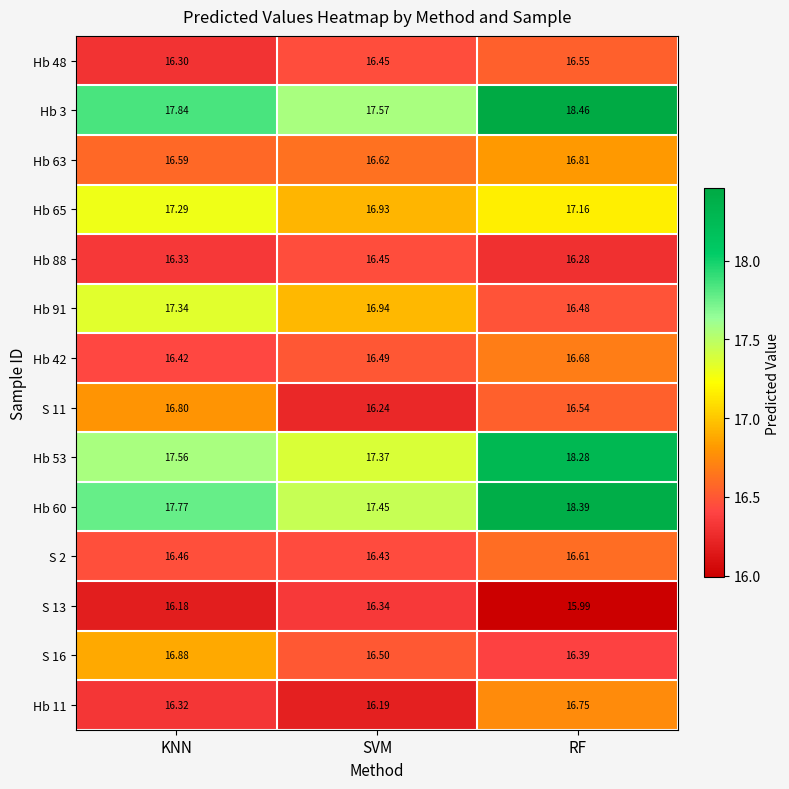

What is the total value across all series at RF?

237.4